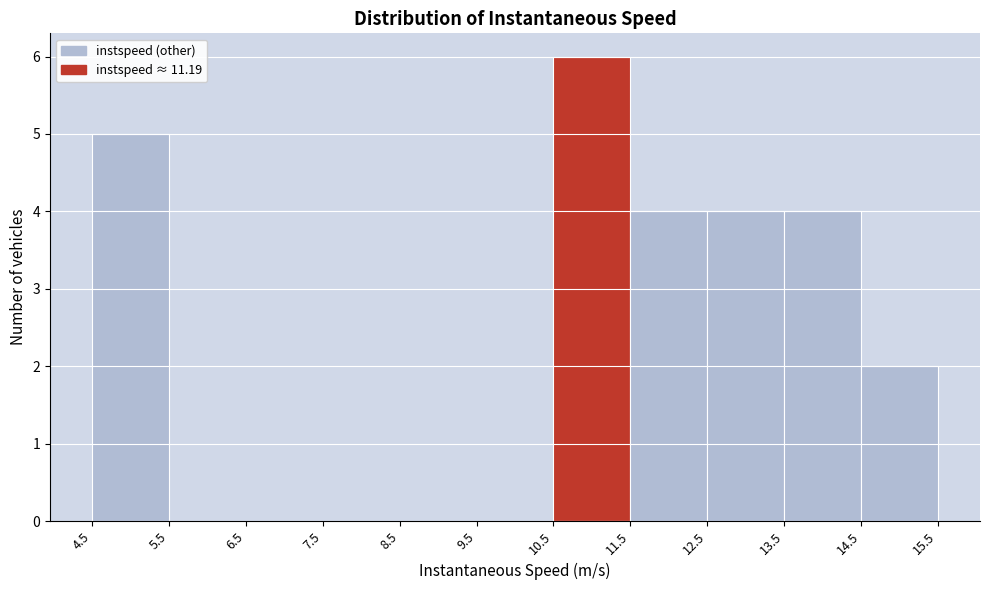

Reading left to right, transcribe this chart: for each bar, give the range it covers on the x-axis and its height. The values are not printed on the chart, so give them approximately, as read against the axis.

4.5 to 5.5: 5
5.5 to 6.5: 0
6.5 to 7.5: 0
7.5 to 8.5: 0
8.5 to 9.5: 0
9.5 to 10.5: 0
10.5 to 11.5: 6
11.5 to 12.5: 4
12.5 to 13.5: 4
13.5 to 14.5: 4
14.5 to 15.5: 2